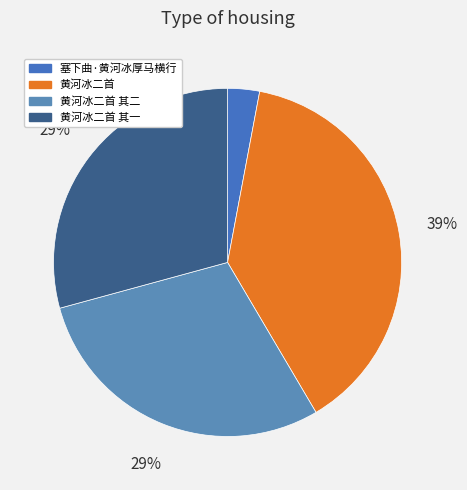

Count the number of slices in the pie.

4